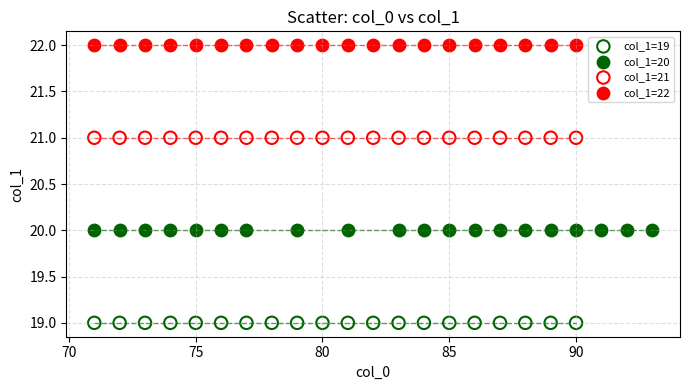

Which series reaches the maximum Y coordinate?

col_1=22